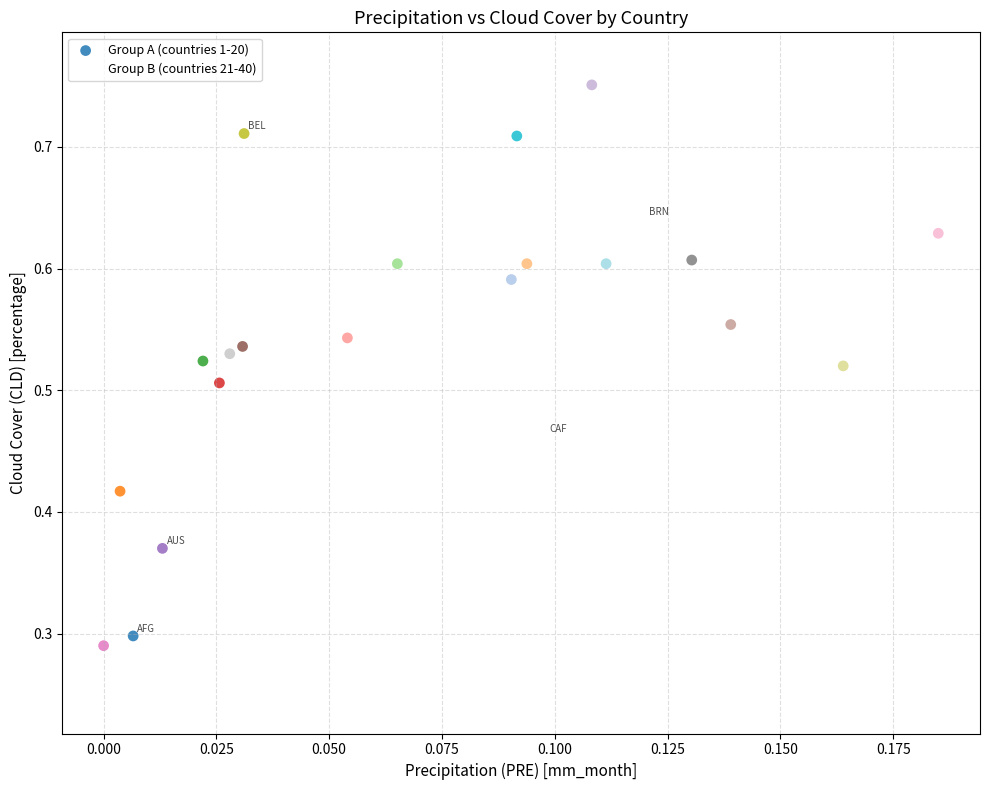

Which series reaches the minimum Y coordinate?

Group B (countries 21-40)